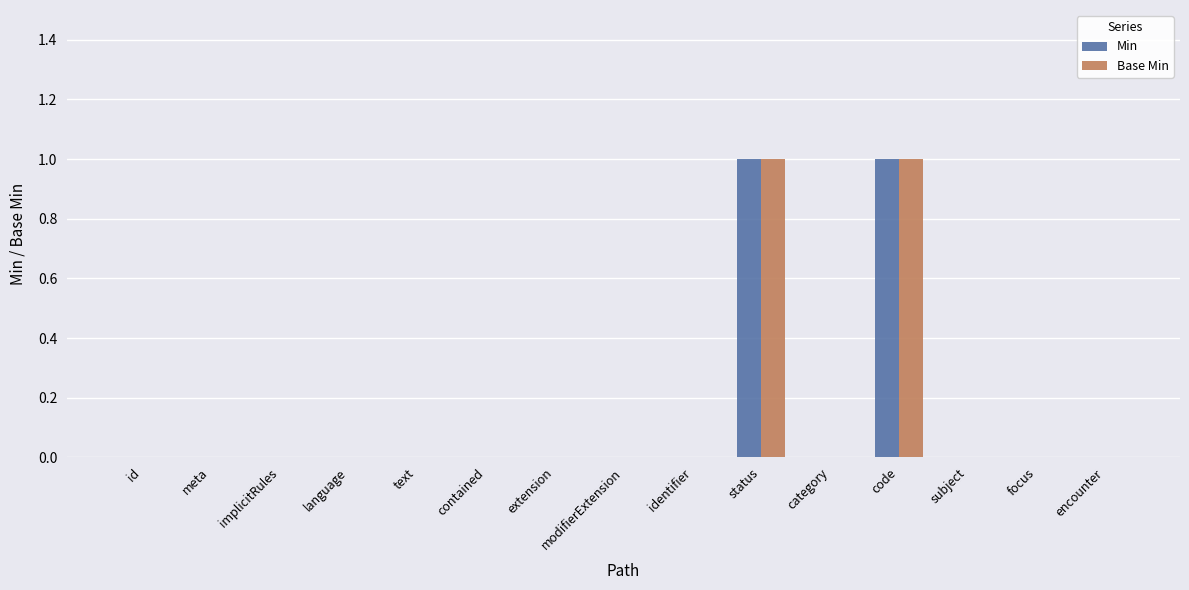

What is the sum of all Min values?

2